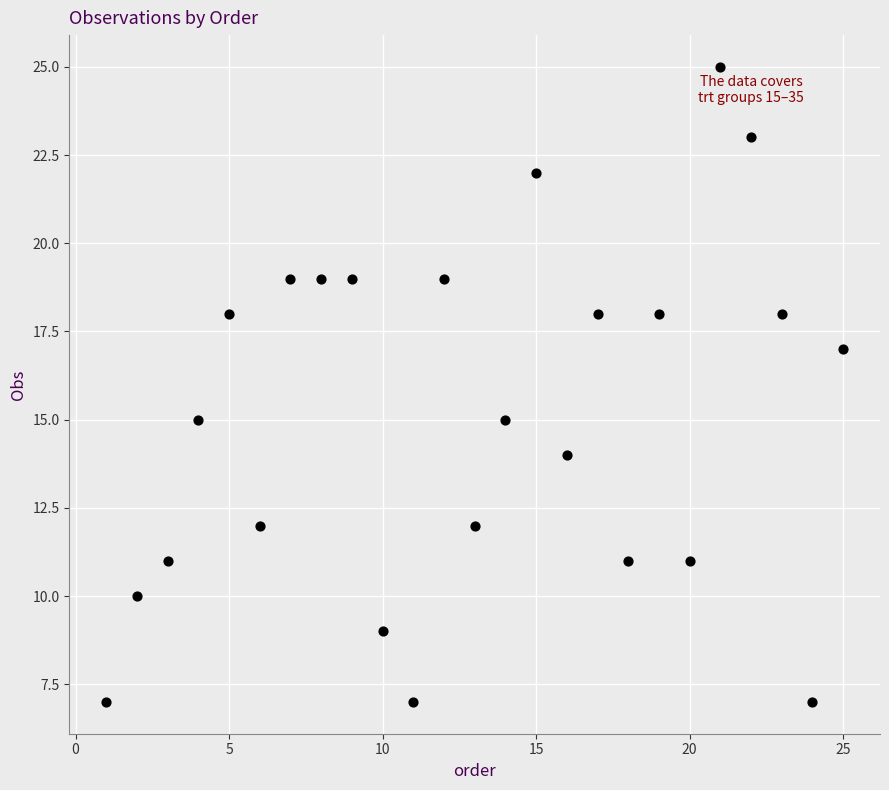

What is the range of X values (max minus min)?

24